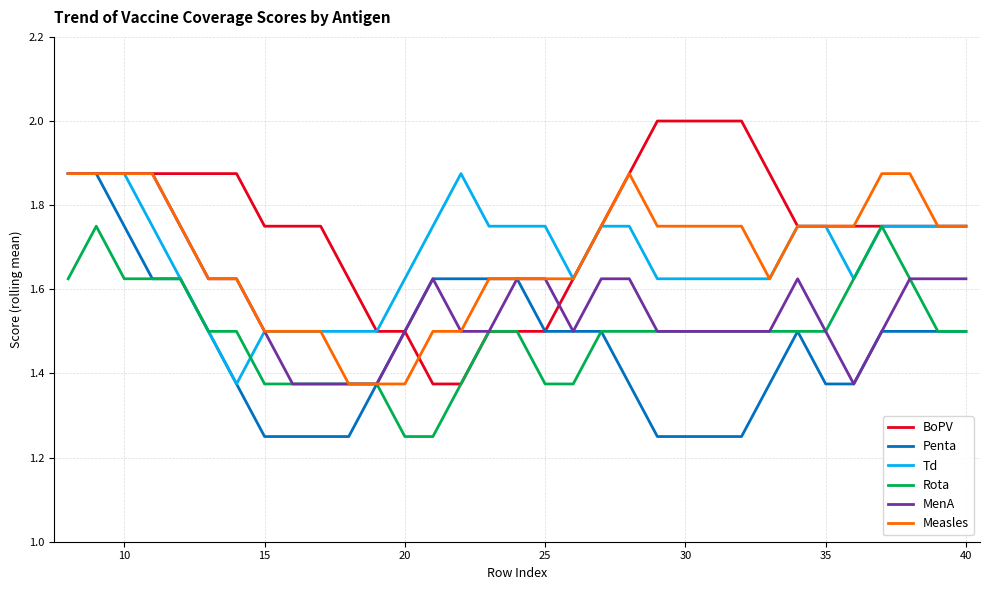

Which series has the largest total across all categories?

BoPV